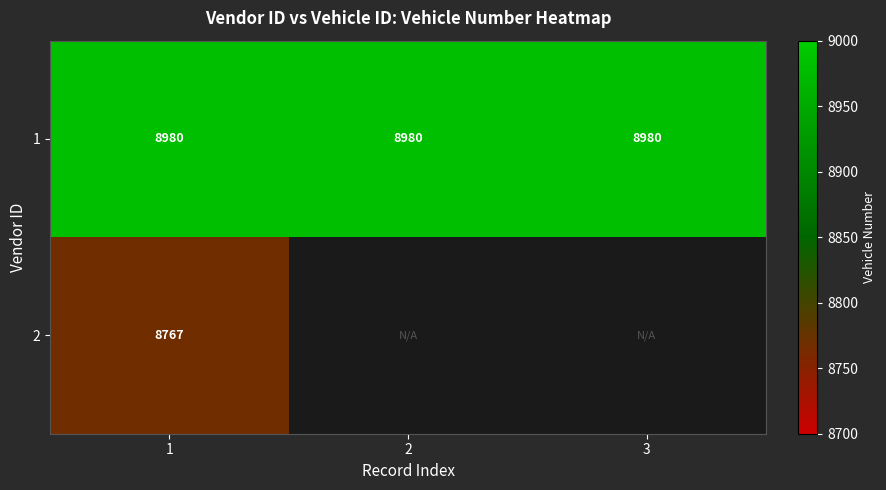

True or false: 1 has a value of 8980 at 1.

True